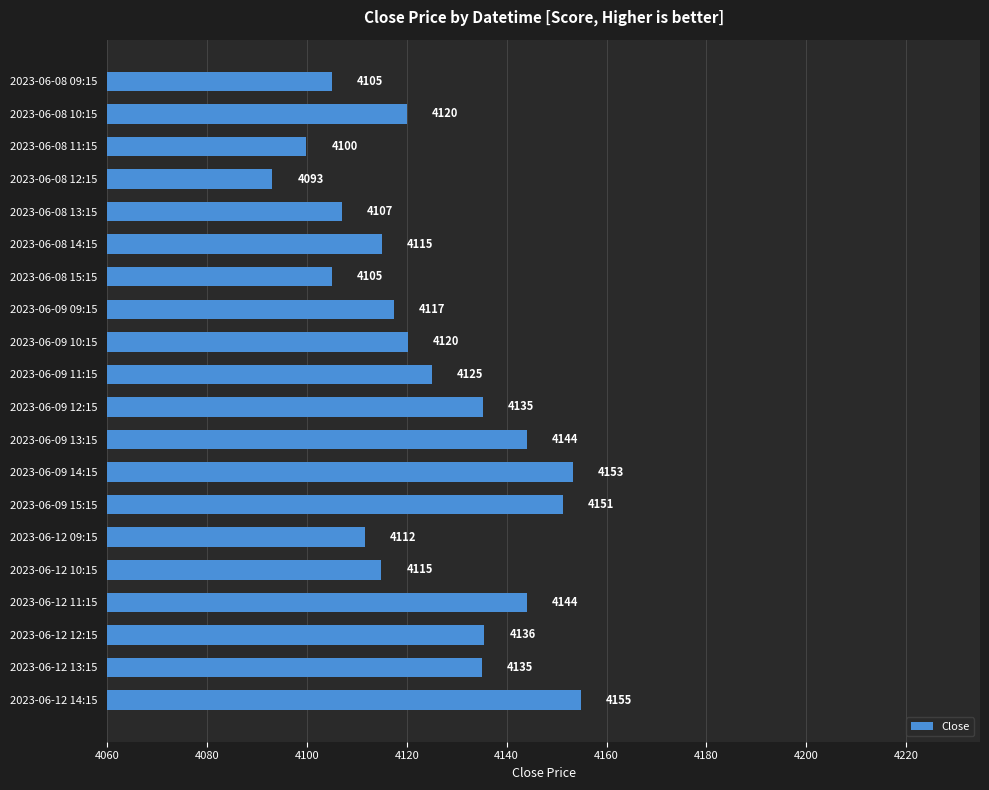

True or false: the data shows 4105.0 at 2023-06-08 15:15.

True